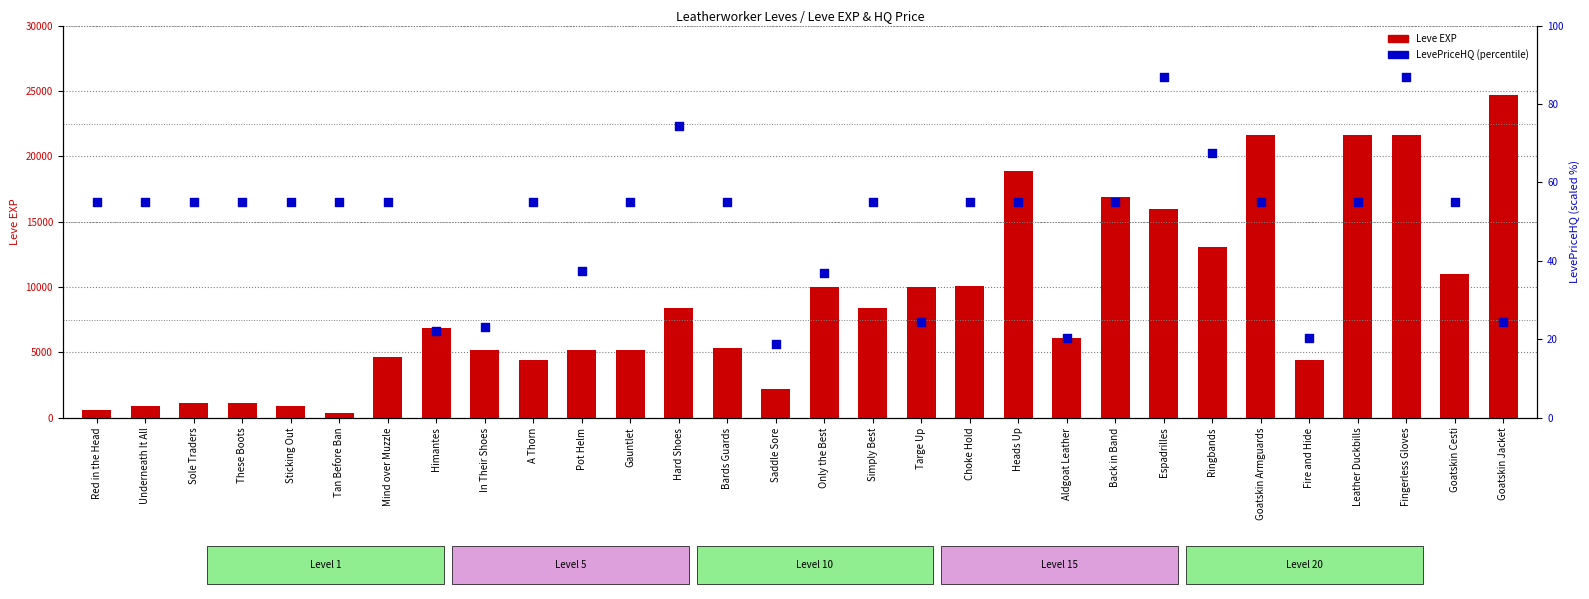

What is the total value across all series at Back in Band?

16975.0